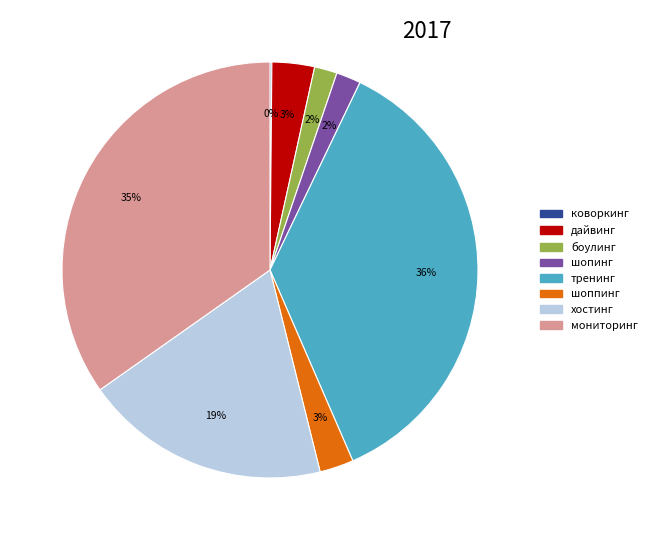

Does мониторинг account for over 50% of the chart?

No